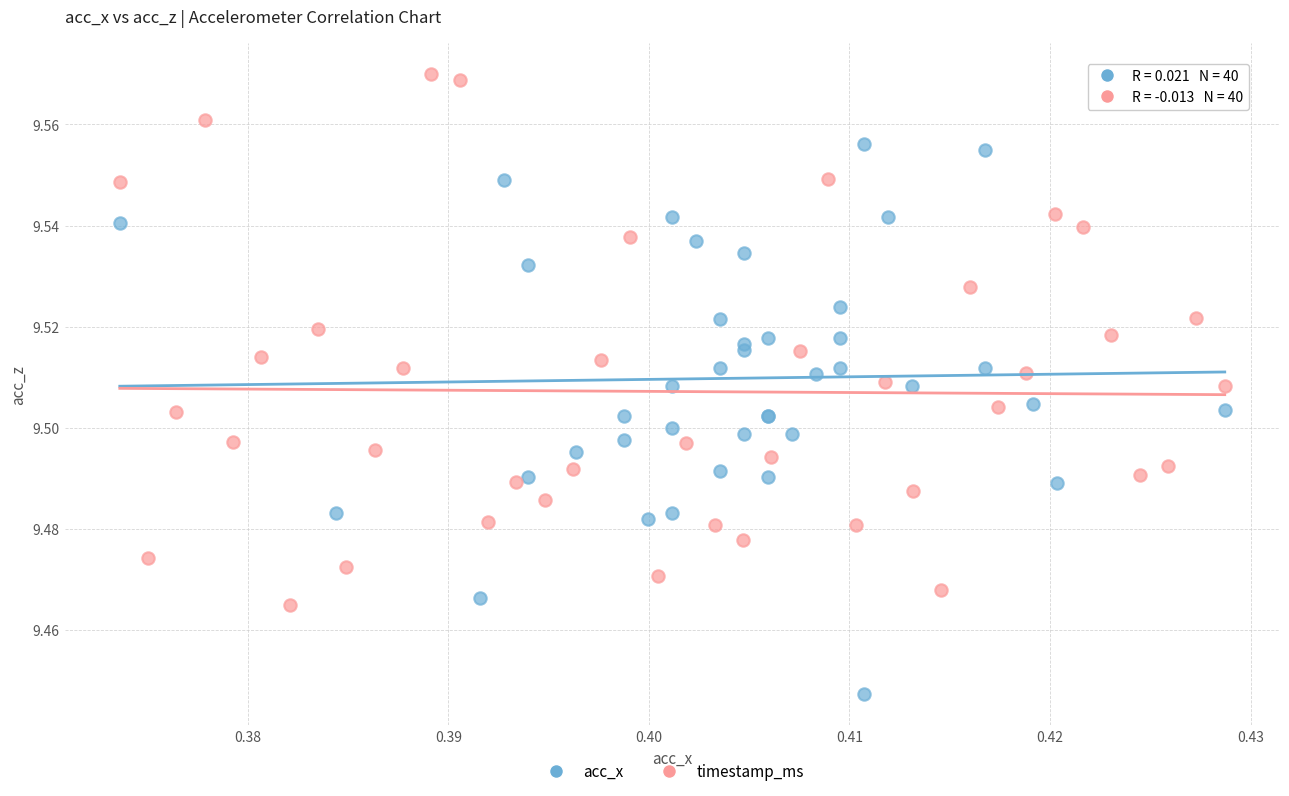

Which series contains the highest Y value?

timestamp_ms